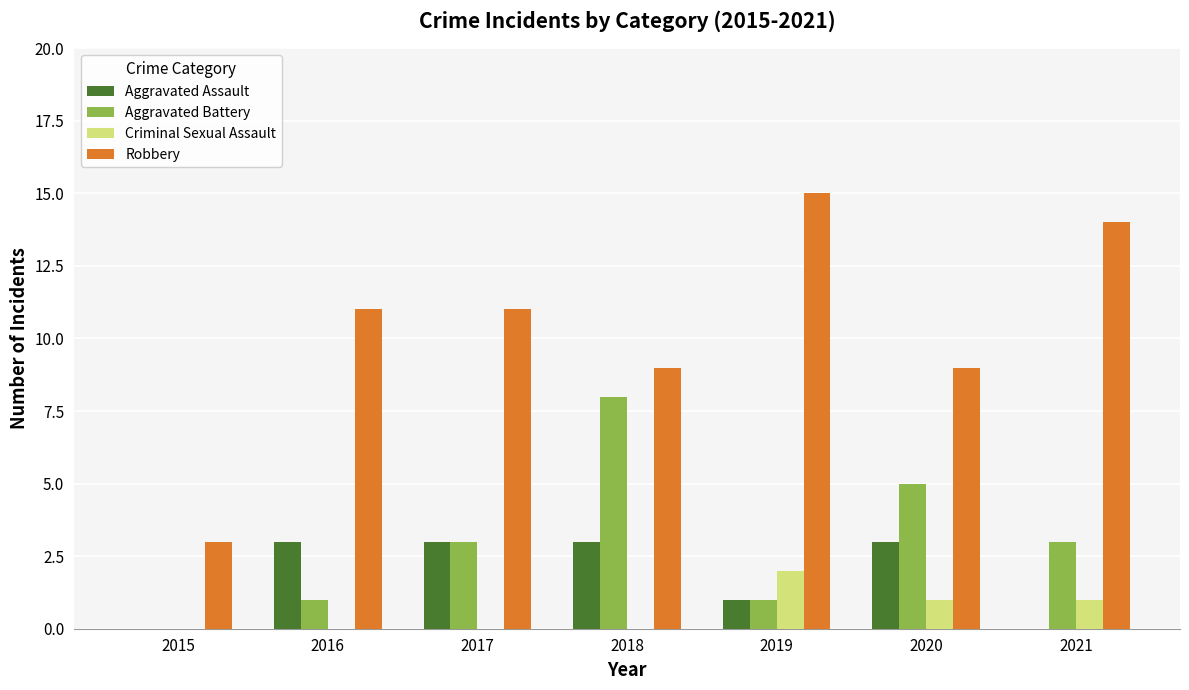

Reading left to right, what are all the values shown in this chart?

Aggravated Assault: 0	3	3	3	1	3	0
Aggravated Battery: 0	1	3	8	1	5	3
Criminal Sexual Assault: 0	0	0	0	2	1	1
Robbery: 3	11	11	9	15	9	14